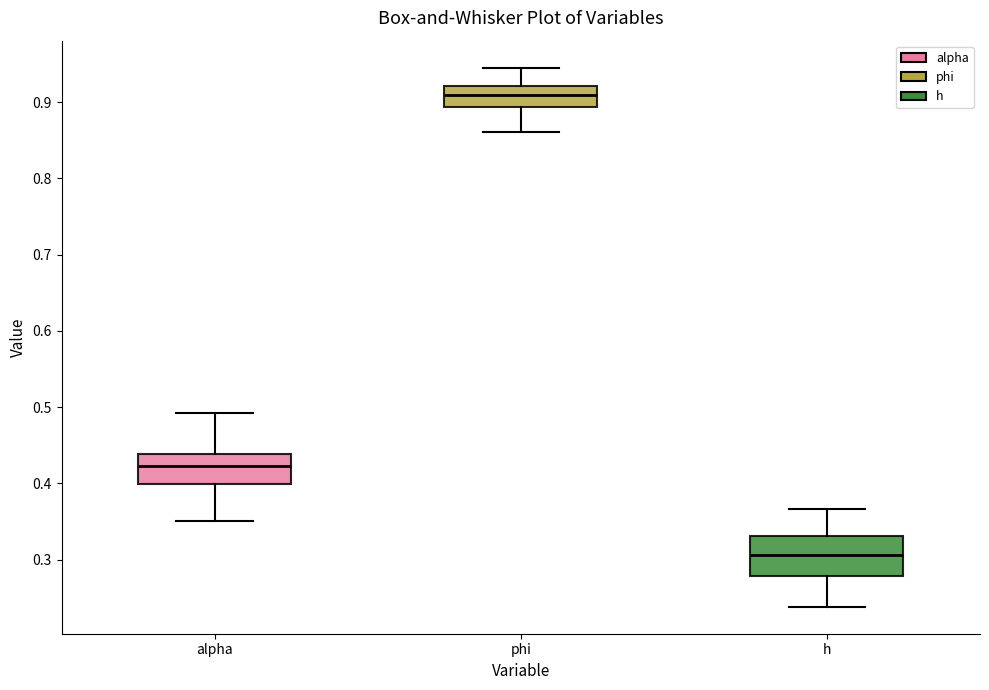

Which box has the lowest median line?

h